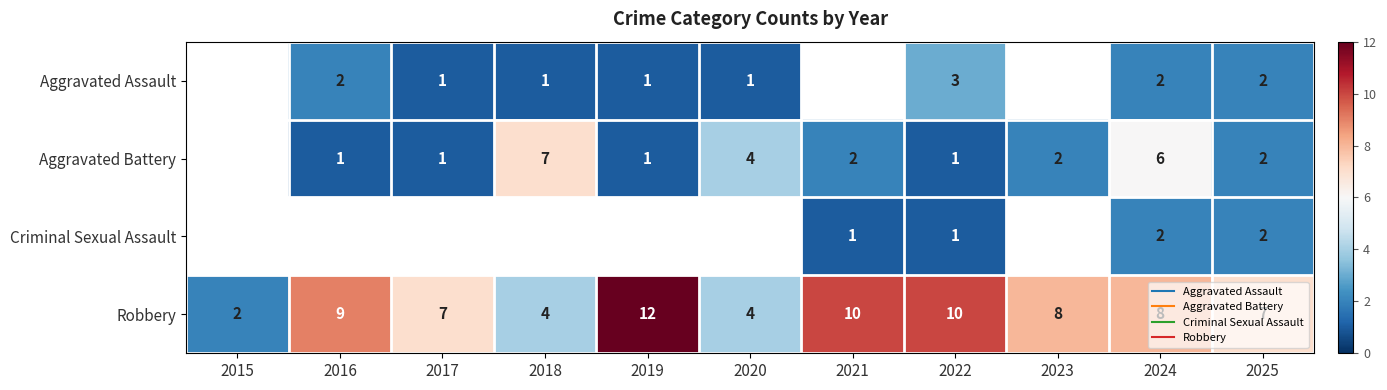

Which series has the widest spread of values?

Robbery